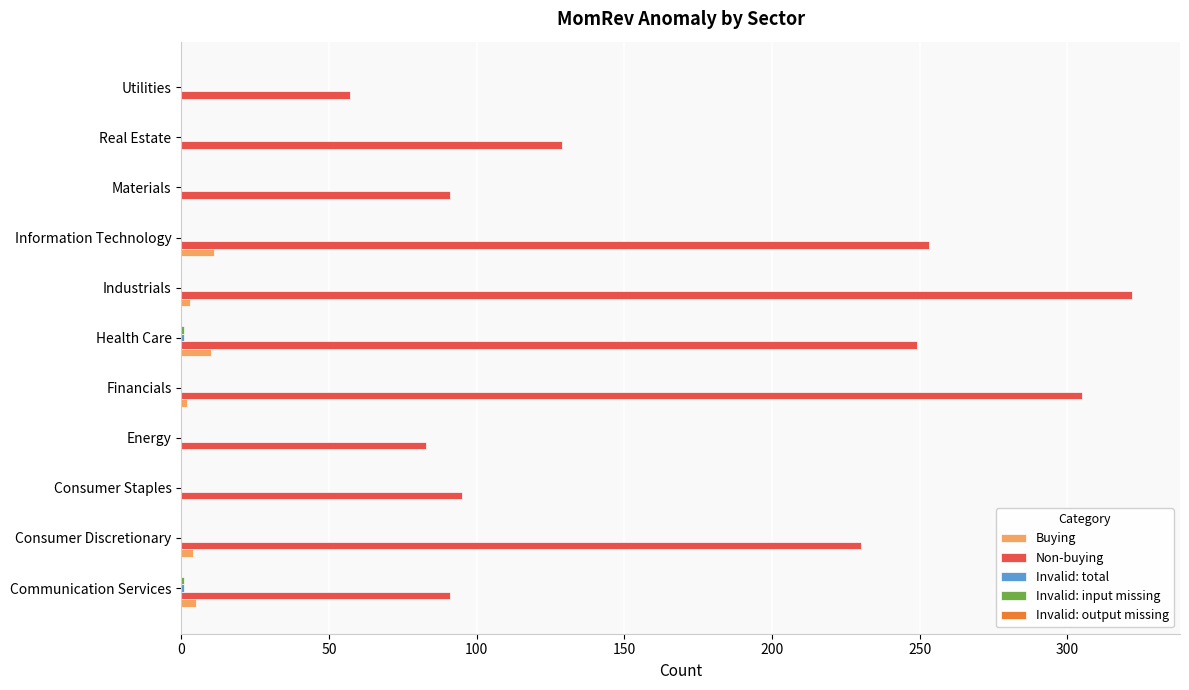

What is the total value across all series at Utilities?

57